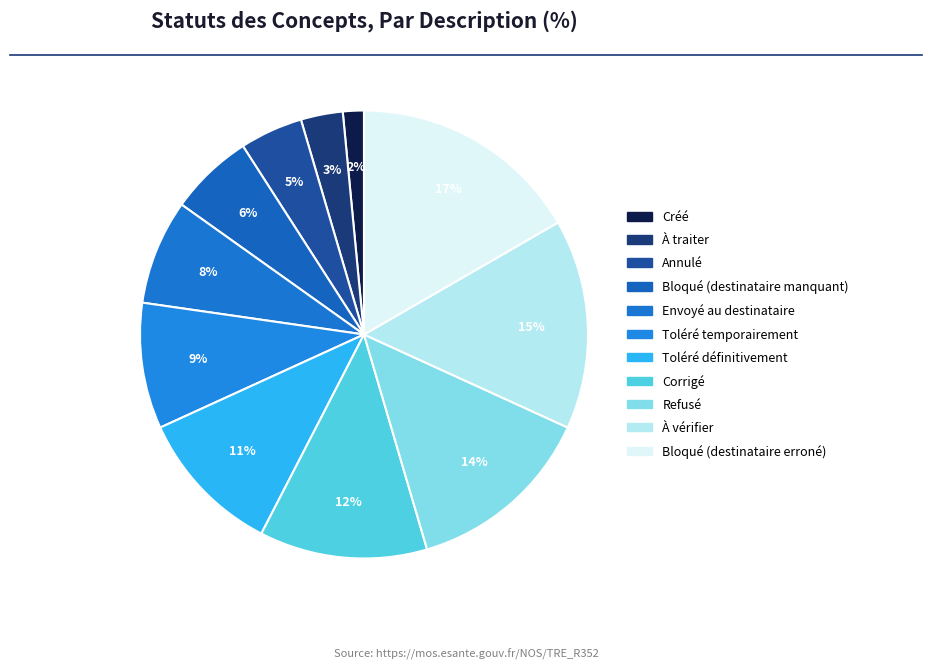

How many segments does this pie chart have?

11